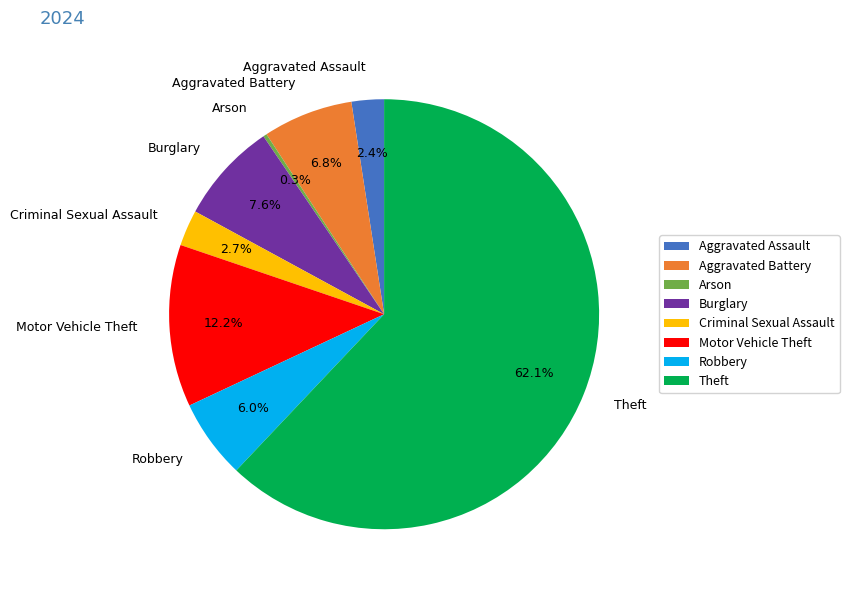

What is the largest slice in the pie chart?

Theft